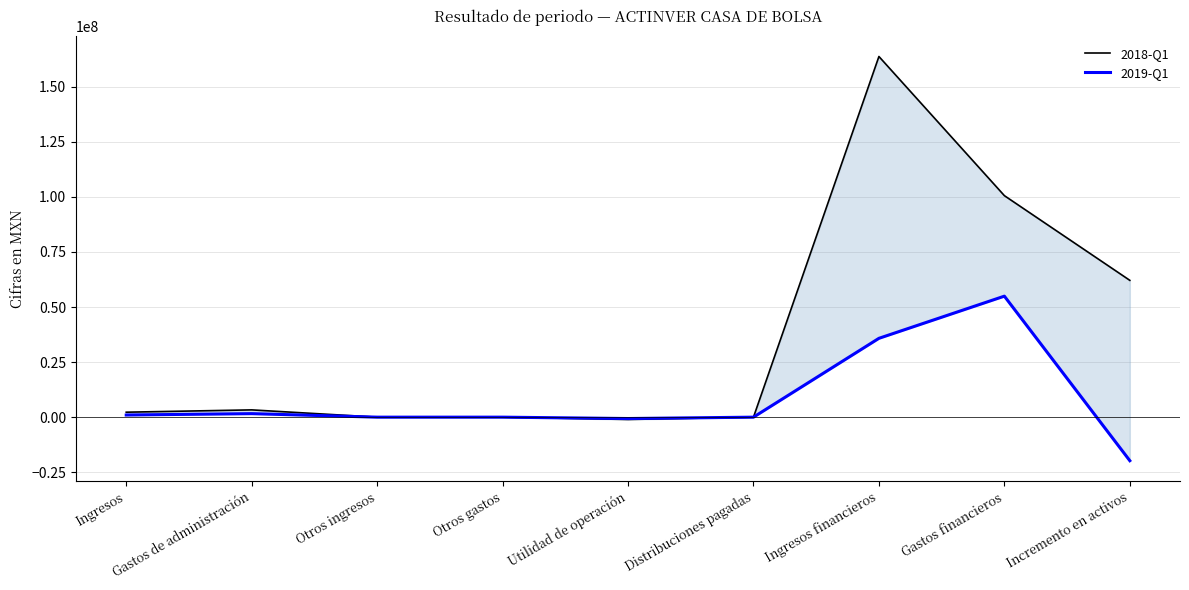

Does the chart have visible grid lines?

Yes